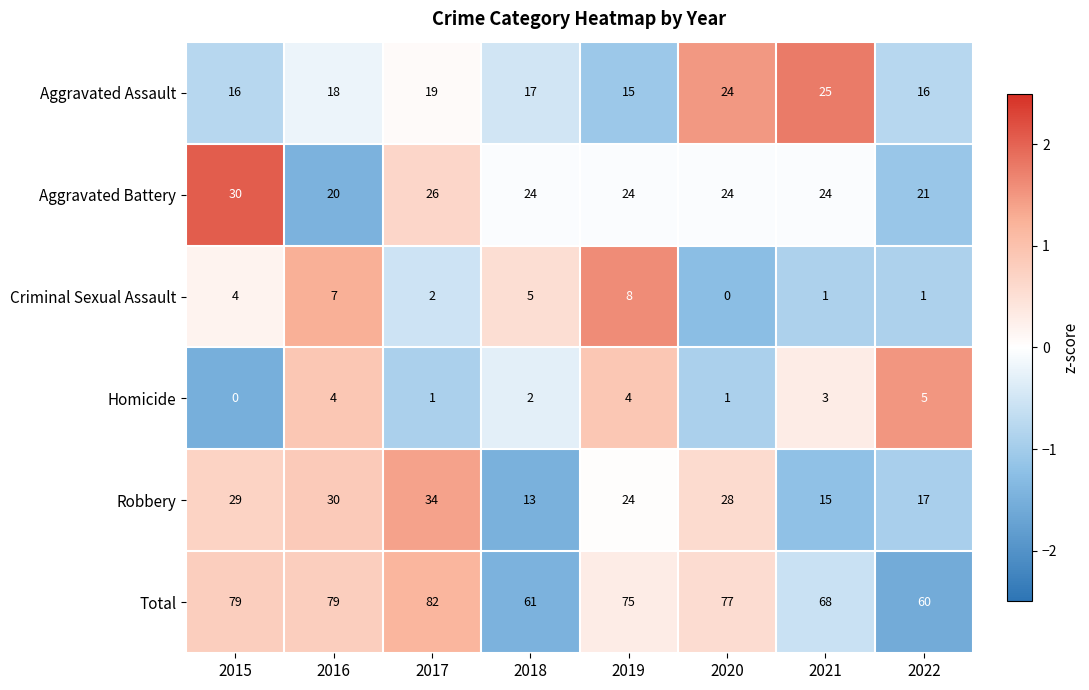

Count the number of data series in this chart.

6